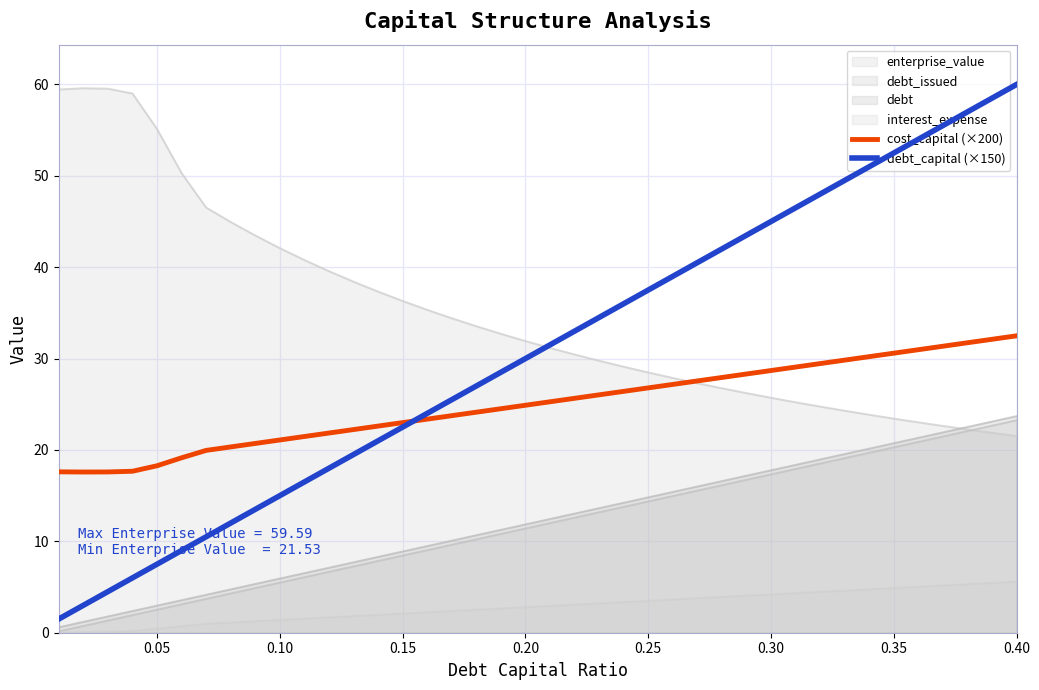

The value of cost_capital (×200) at 0.35 is 46.8. True or false?

False